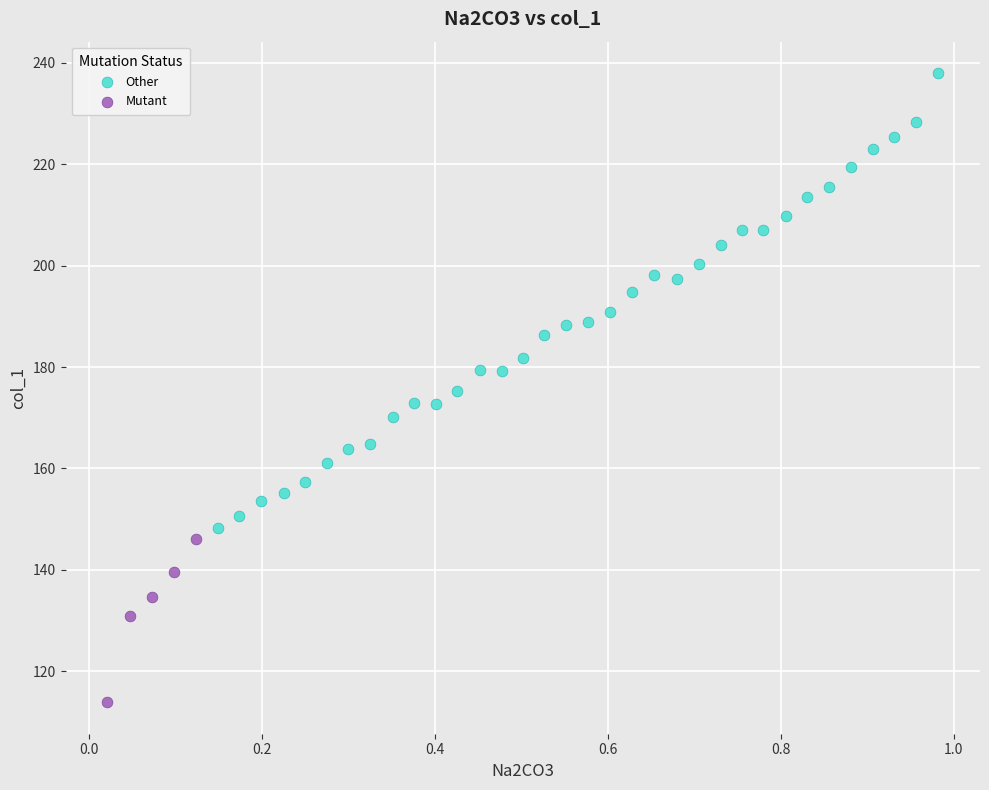

Which series reaches the maximum Y coordinate?

Other